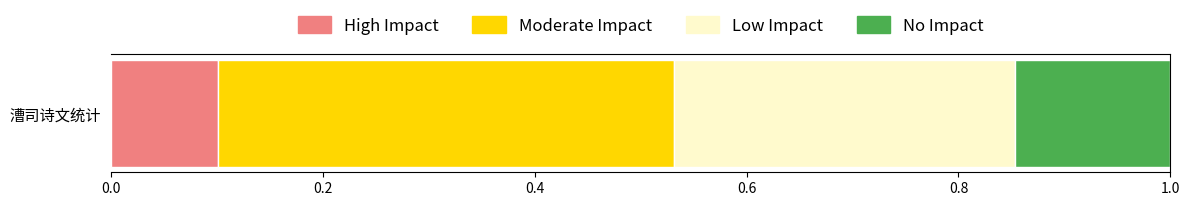

Is it true that High Impact equals 0.1 at 漕司诗文统计?

True